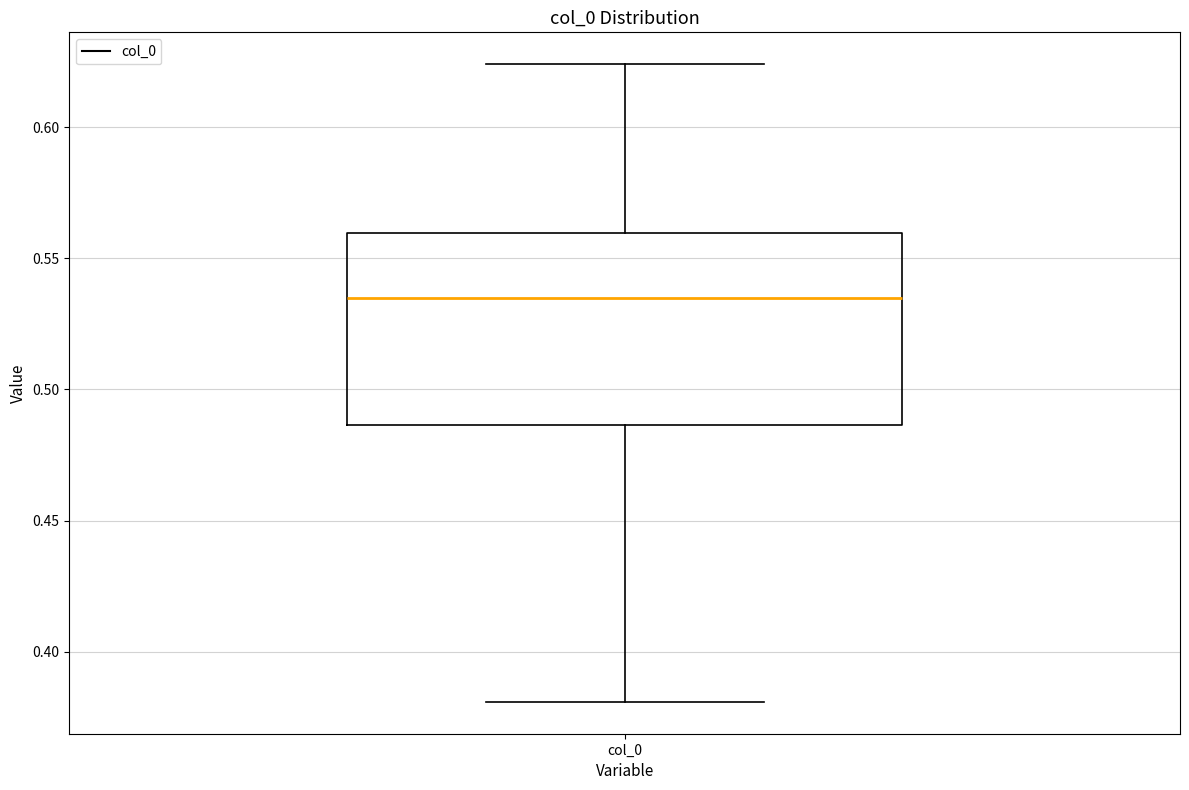

Transcribe this box plot: give where the median line is, the range the box spans, and where the two whiskers end, as read against the y-axis. The values are not printed on the chart, so give them approximately, as read against the axis.

median 0.535, box 0.485 to 0.560, whiskers 0.380 to 0.625